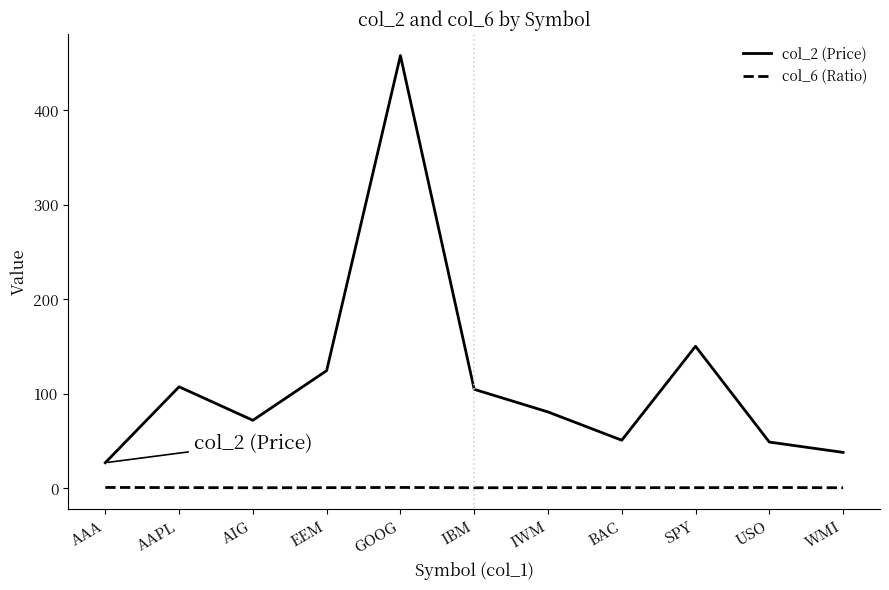

What are all the series names shown in the legend?

col_2 (Price), col_6 (Ratio)